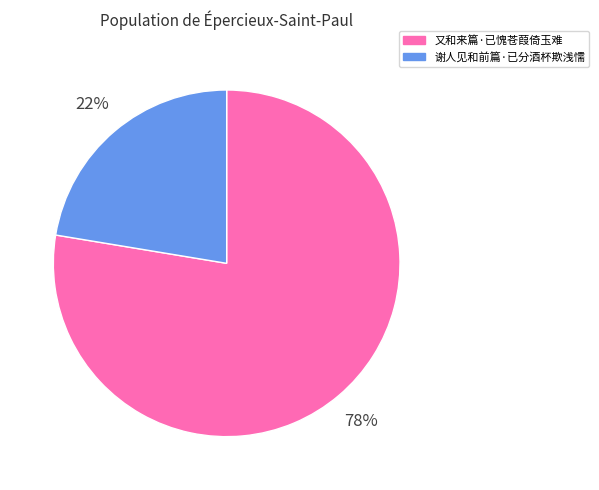

Combined, do 谢人见和前篇·已分酒杯欺浅懦 and 又和来篇·已愧苍葭倚玉难 account for over 50%?

Yes